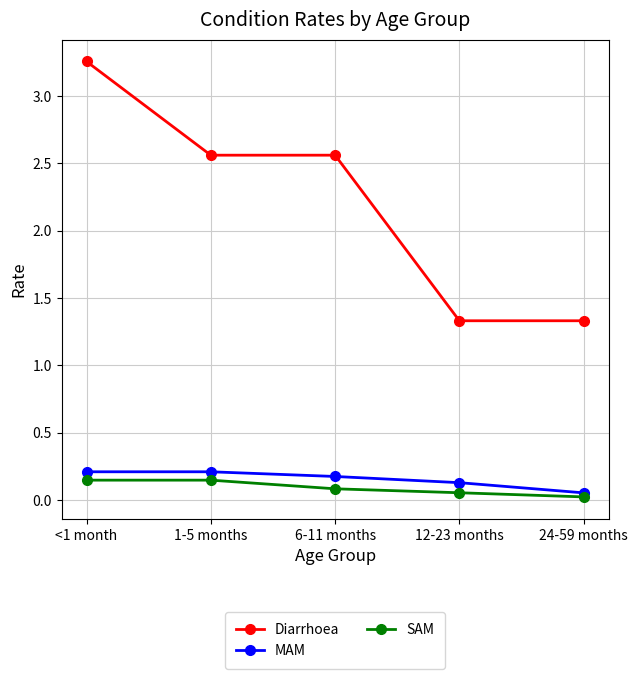

What are all the series names shown in the legend?

Diarrhoea, MAM, SAM